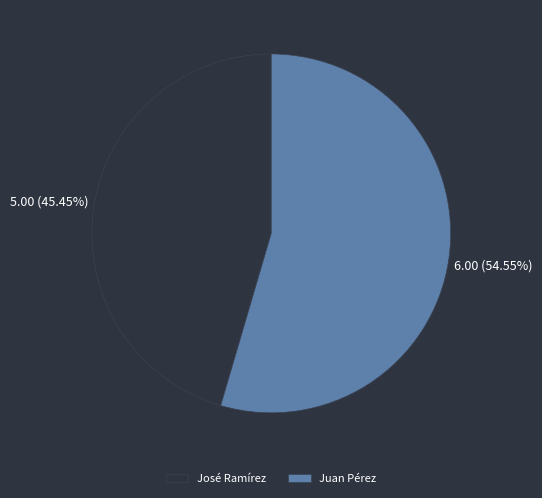

To the nearest percent, what is the difference between the Juan Pérez and José Ramírez slice percentages?

9%